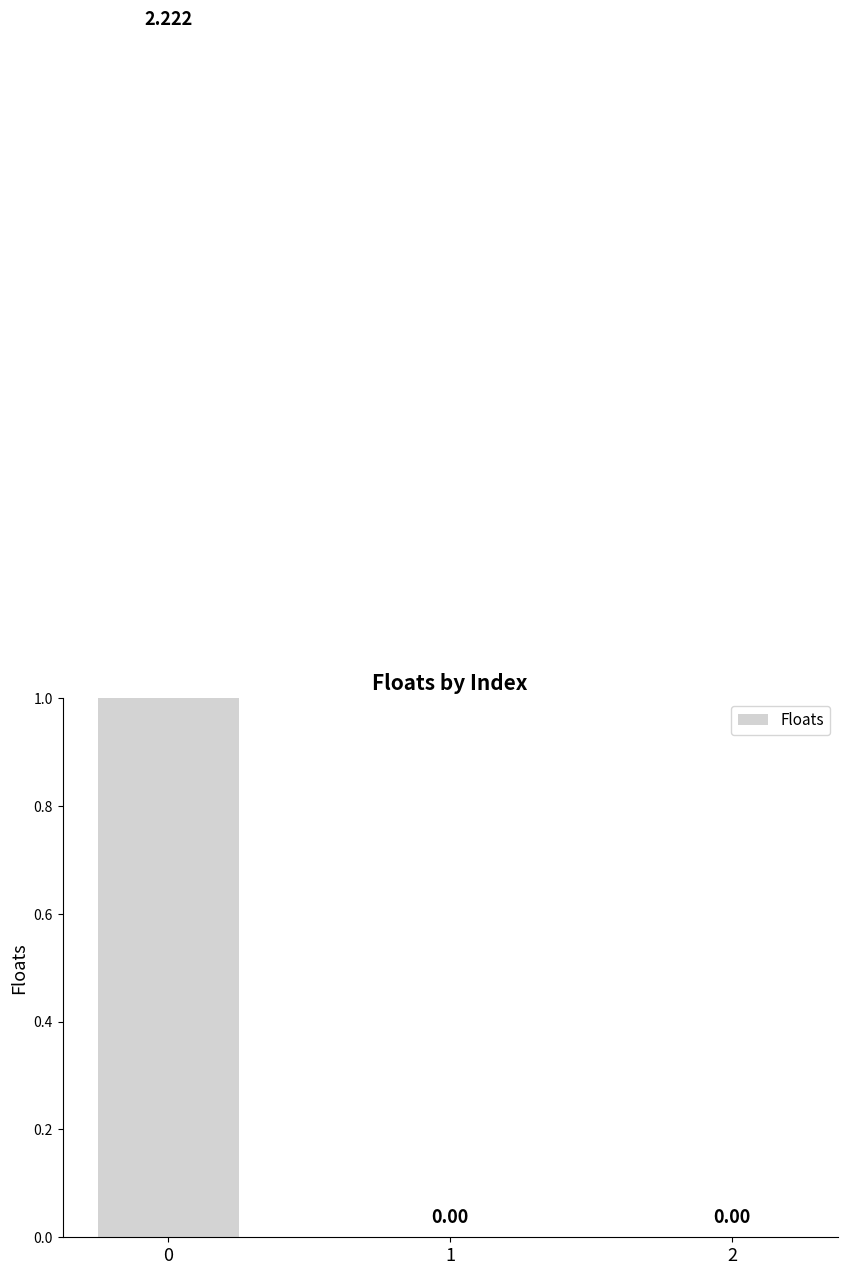

The chart shows a value of 2.2 at 0. True or false?

True